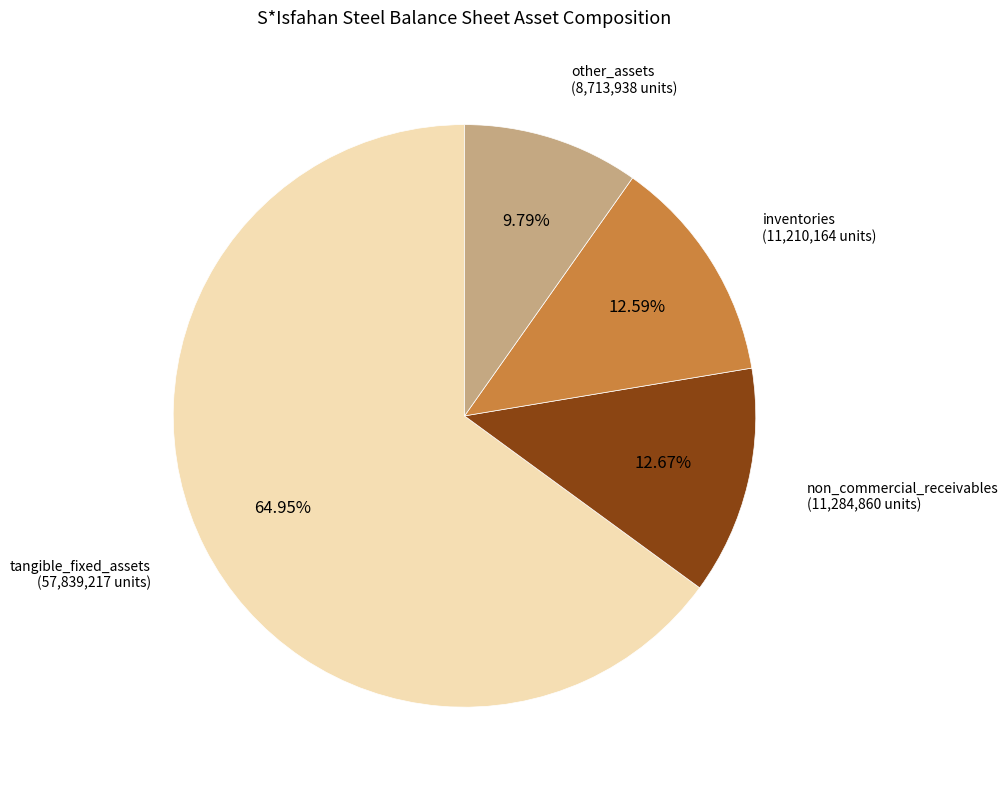

Is there any slice that represents more than half of the pie?

Yes